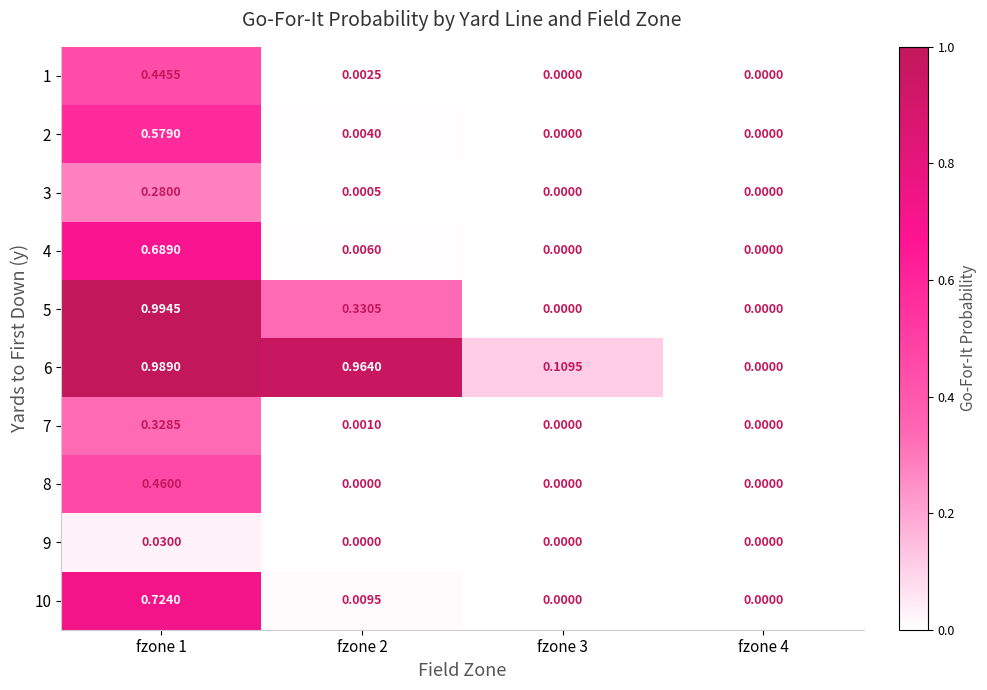

Is the value of 1 at fzone 2 greater than the value of 8 at fzone 1?

No